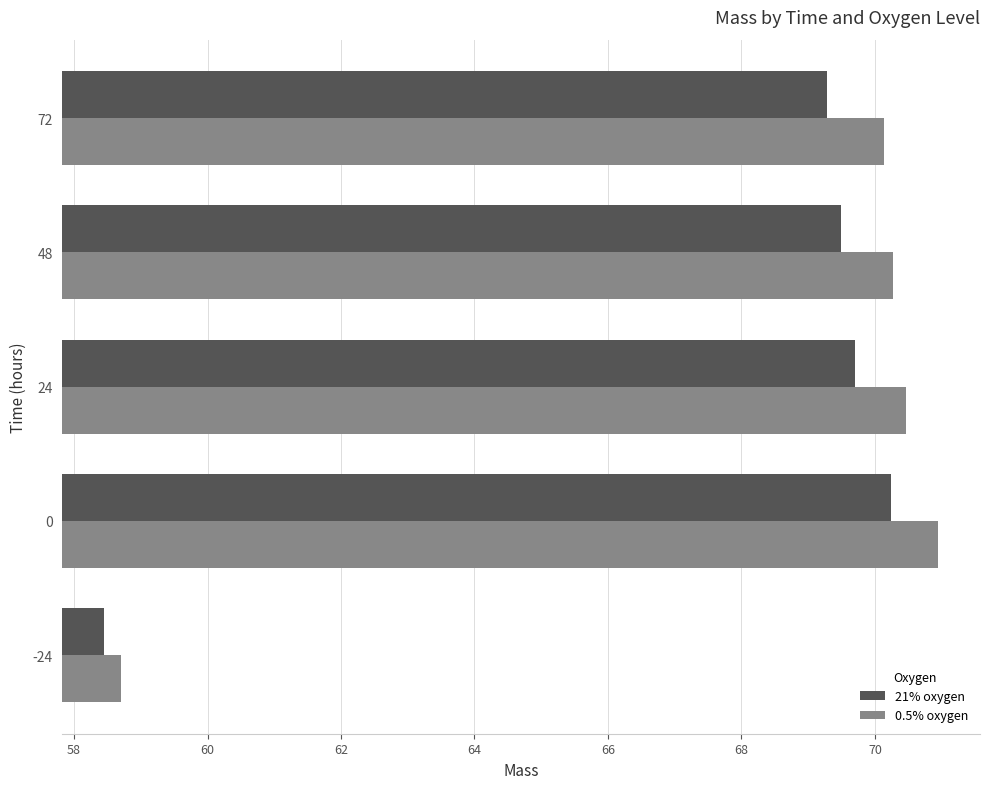

How many values in the 21% oxygen series are below 69?

1